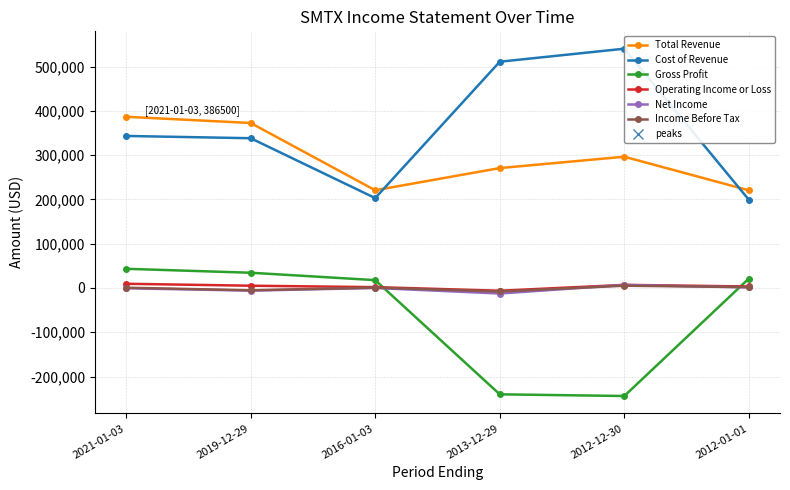

At which label does Gross Profit reach its minimum?

2012-12-30